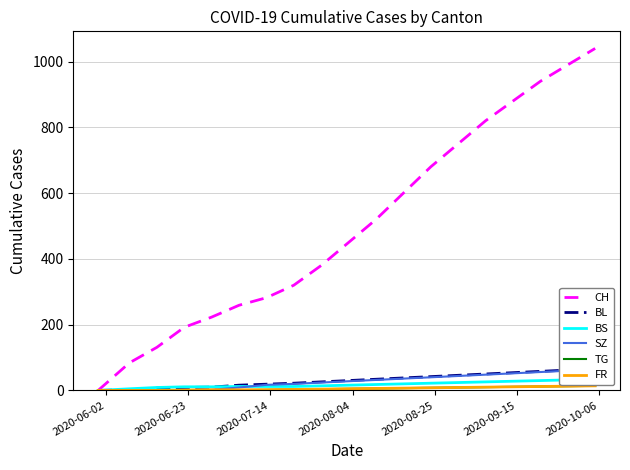

Reading left to right, extract all data points from this chart.

CH: 0	84	131	192	223	259	282	320	380	450	520	600	680	750	820	880	940	990	1040
BL: 0	2	7	9	10	16	19	22	26	30	34	38	42	46	50	54	58	62	66
BS: 0	5	9	11	11	12	12	12	14	16	18	20	22	24	26	28	30	32	34
SZ: 0	0	0	1	2	9	17	20	24	28	32	36	40	44	48	52	56	60	64
TG: 0	0	0	1	1	1	2	3	4	5	6	7	8	9	10	11	12	13	14
FR: 0	0	0	1	2	2	2	3	4	5	6	7	8	9	10	11	12	13	14